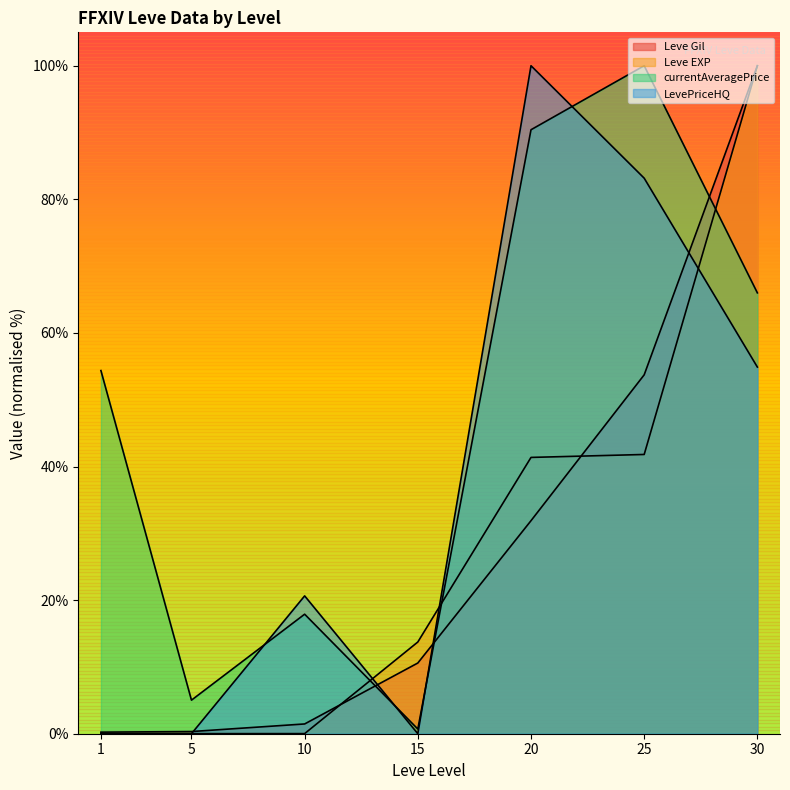

Where is the first local maximum for LevePriceHQ?

10